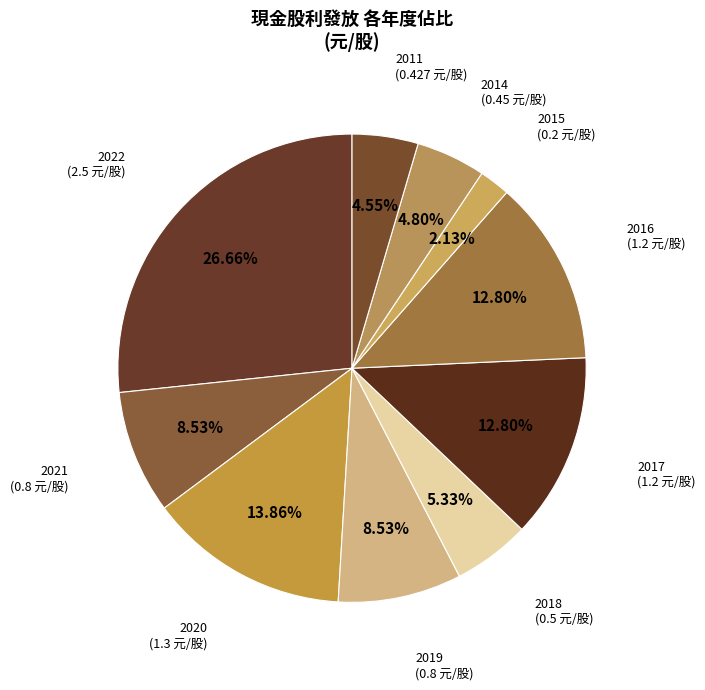

Which category has the biggest portion of the pie?

2022